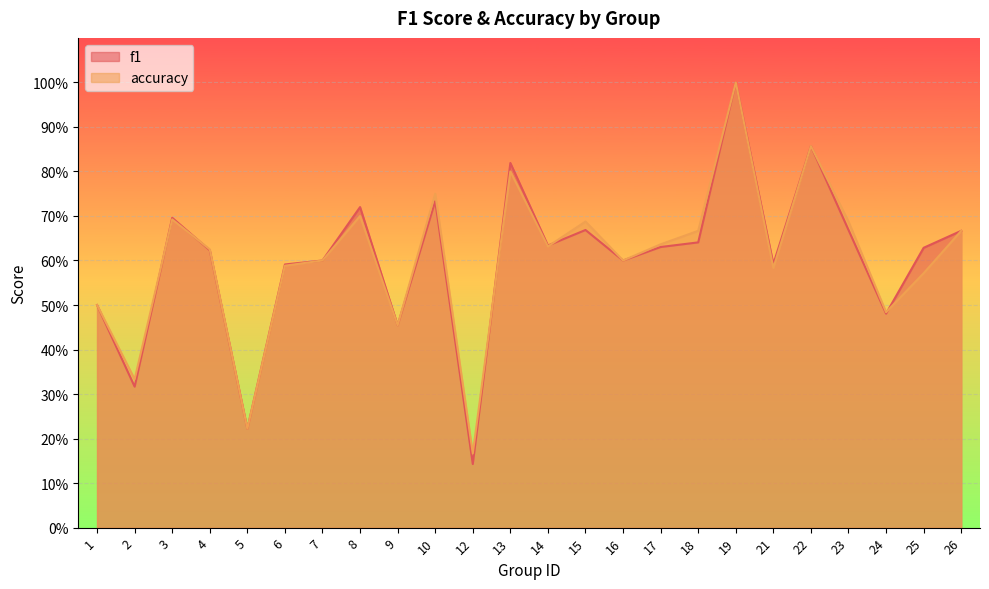

What is the difference between the accuracy values at 14 and 22?

0.2